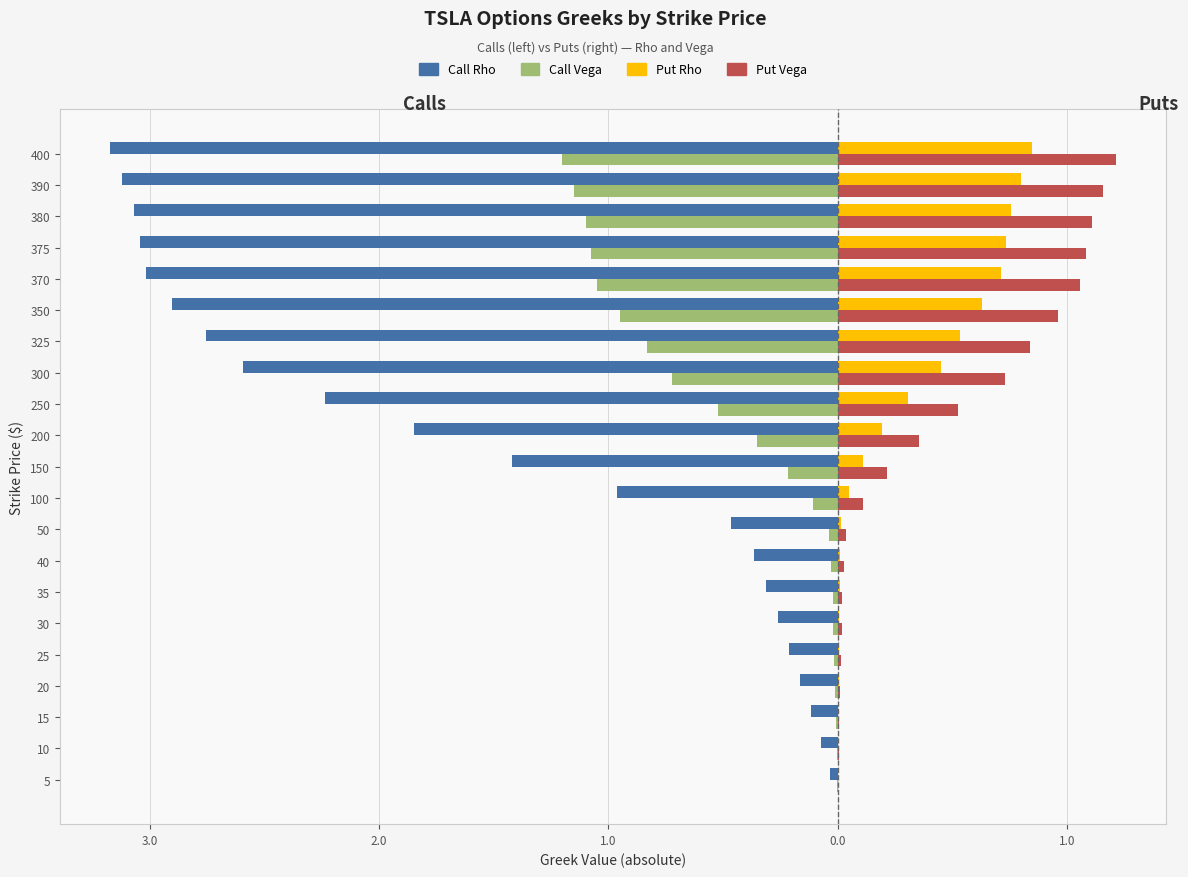

Reading left to right, extract all data points from this chart.

Call Rho: -0.0	-0.1	-0.1	-0.2	-0.2	-0.3	-0.3	-0.4	-0.5	-1.0	-1.4	-1.8	-2.2	-2.6	-2.8	-2.9	-3.0	-3.0	-3.1	-3.1	-3.2
Call Vega: -0.0	-0.0	-0.0	-0.0	-0.0	-0.0	-0.0	-0.0	-0.0	-0.1	-0.2	-0.4	-0.5	-0.7	-0.8	-1.0	-1.0	-1.1	-1.1	-1.1	-1.2
Put Rho: 0.0	0.0	0.0	0.0	0.0	0.0	0.0	0.0	0.0	0.1	0.1	0.2	0.3	0.4	0.5	0.6	0.7	0.7	0.8	0.8	0.8
Put Vega: 0.0	0.0	0.0	0.0	0.0	0.0	0.0	0.0	0.0	0.1	0.2	0.4	0.5	0.7	0.8	1.0	1.1	1.1	1.1	1.2	1.2